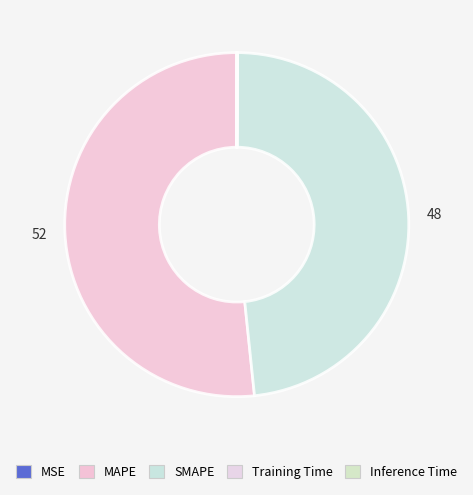

Is MAPE the majority of the pie?

Yes